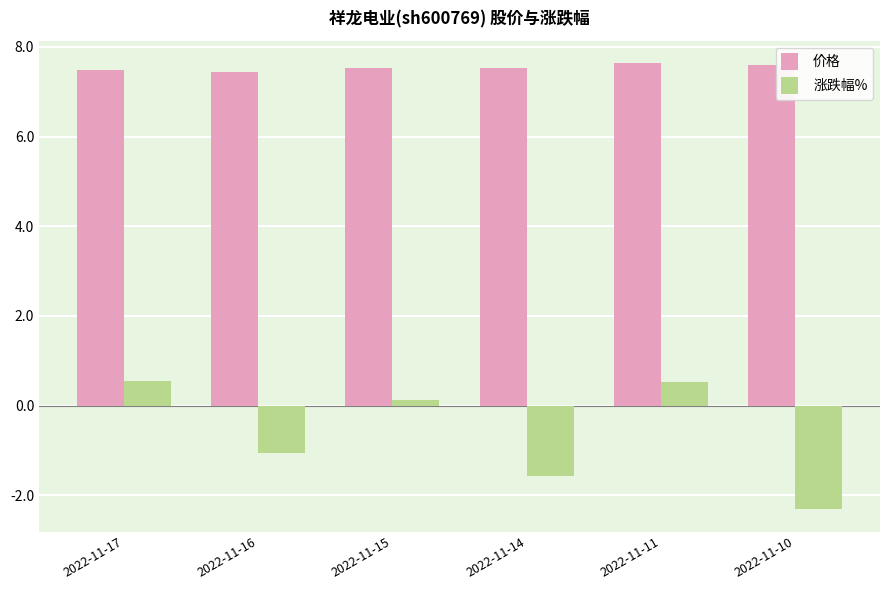

The 涨跌幅% series shows 0.9 at 2022-11-17. True or false?

False